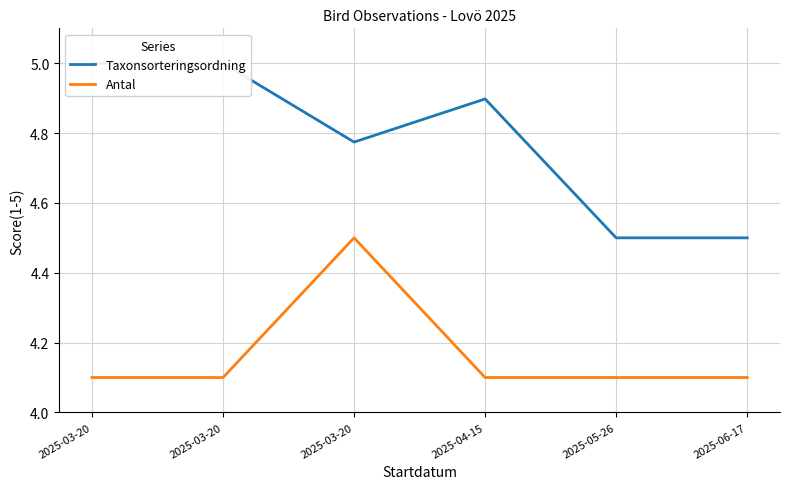

What is the sum of all Taxonsorteringsordning values?

28.7